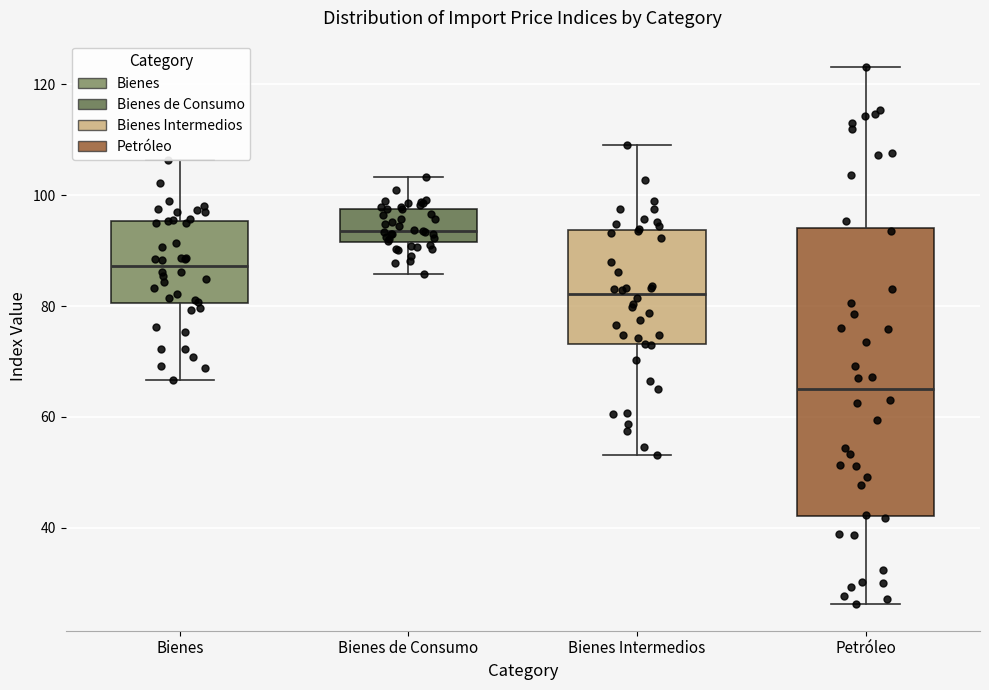

Which box is the tallest, from its lower edge to its upper edge?

Petróleo